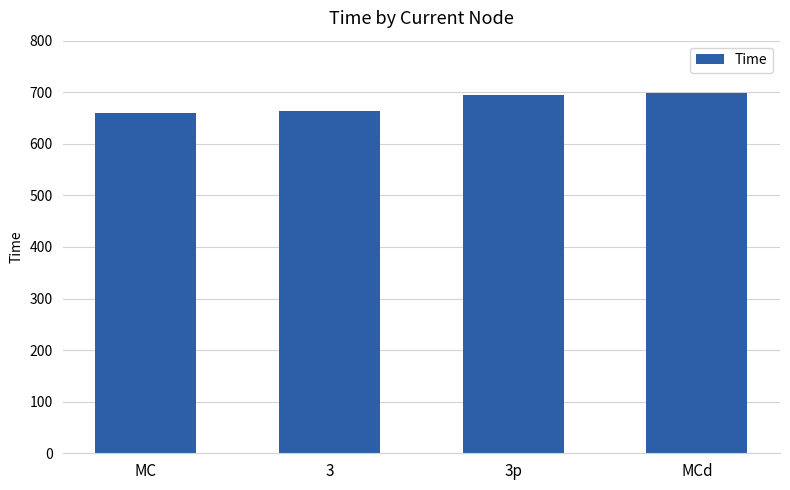

Reading left to right, extract all data points from this chart.

660	664	694	698